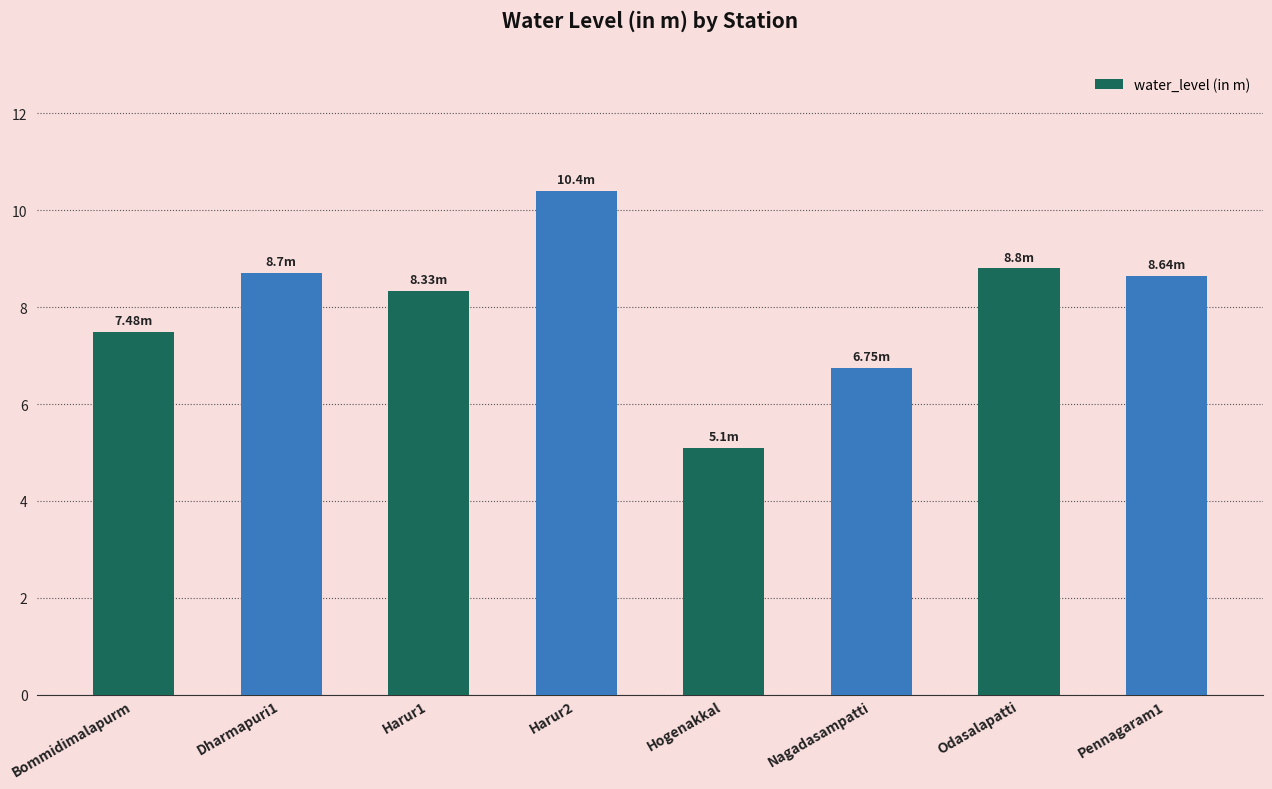

What is the average value?

8.0